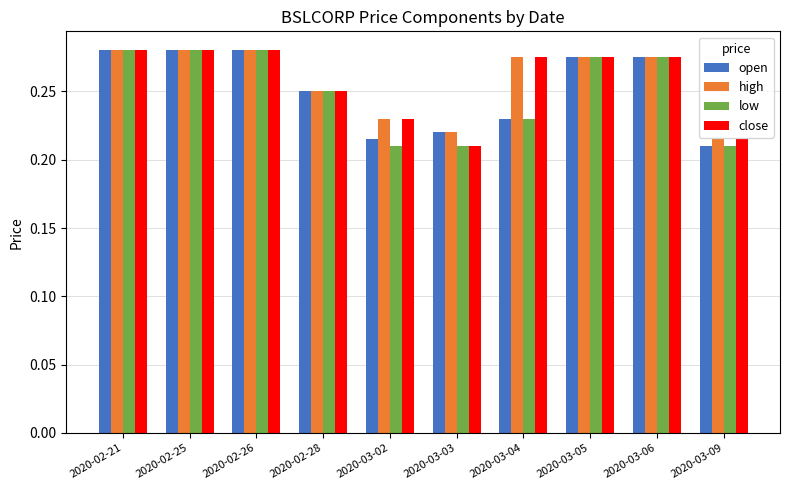

What is the sum of all open values?

2.5